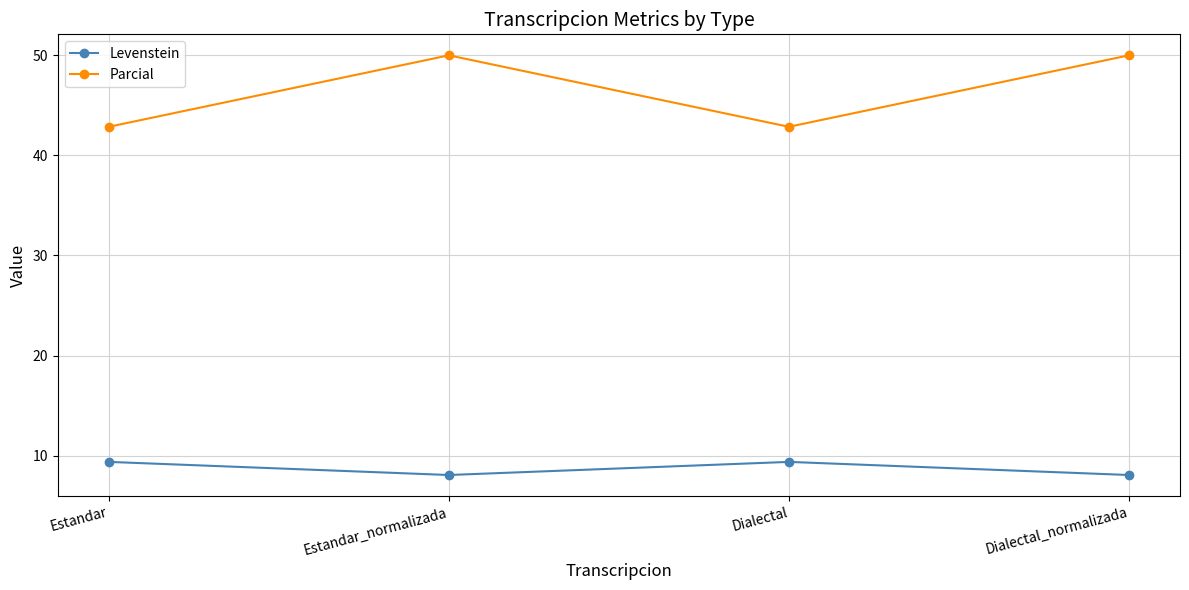

True or false: Levenstein and Parcial cross at least once.

False